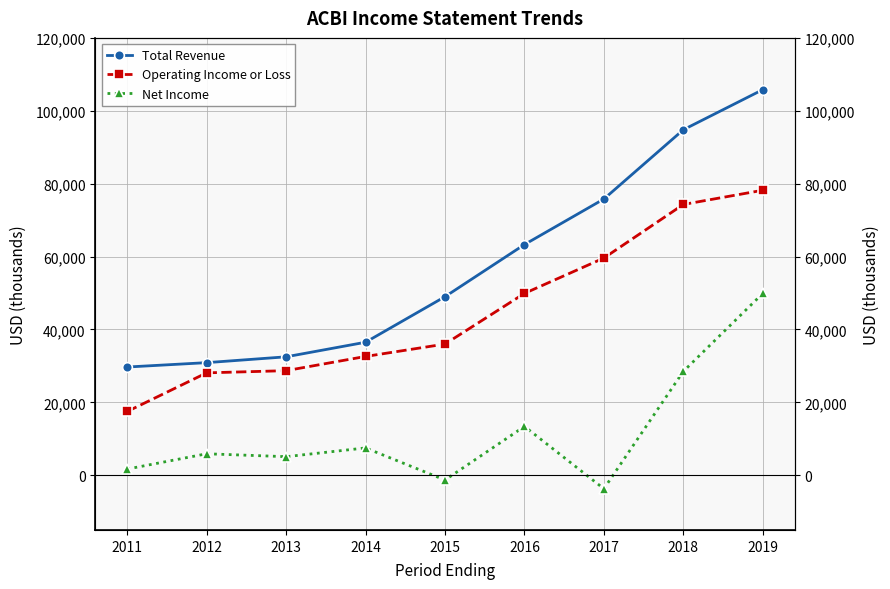

Which has a higher value, 2018 or 2012?

2018